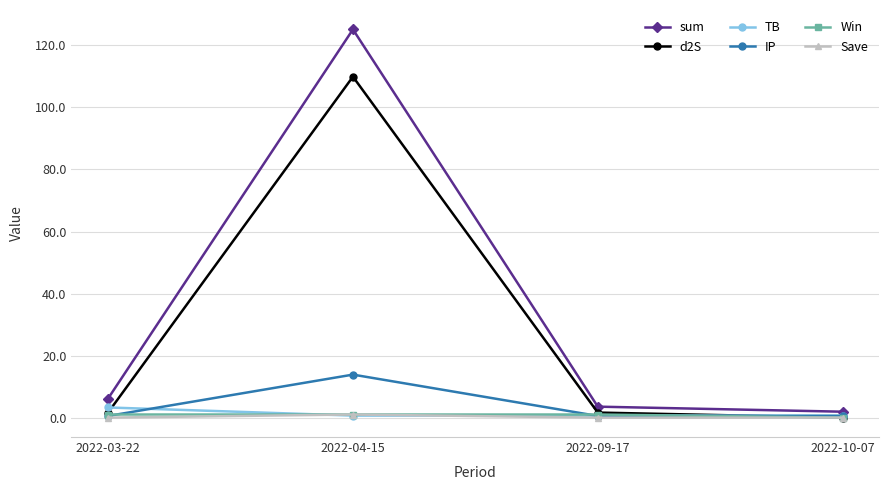

Which label corresponds to the largest value in the chart?

2022-04-15